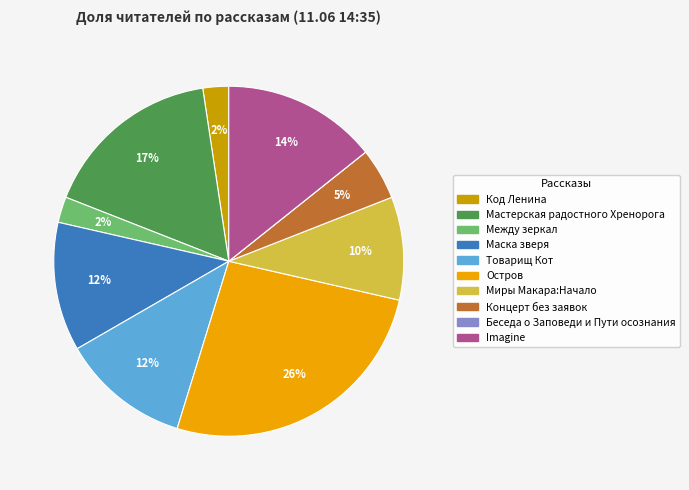

Between Товарищ Кот and Концерт без заявок, which is larger?

Товарищ Кот